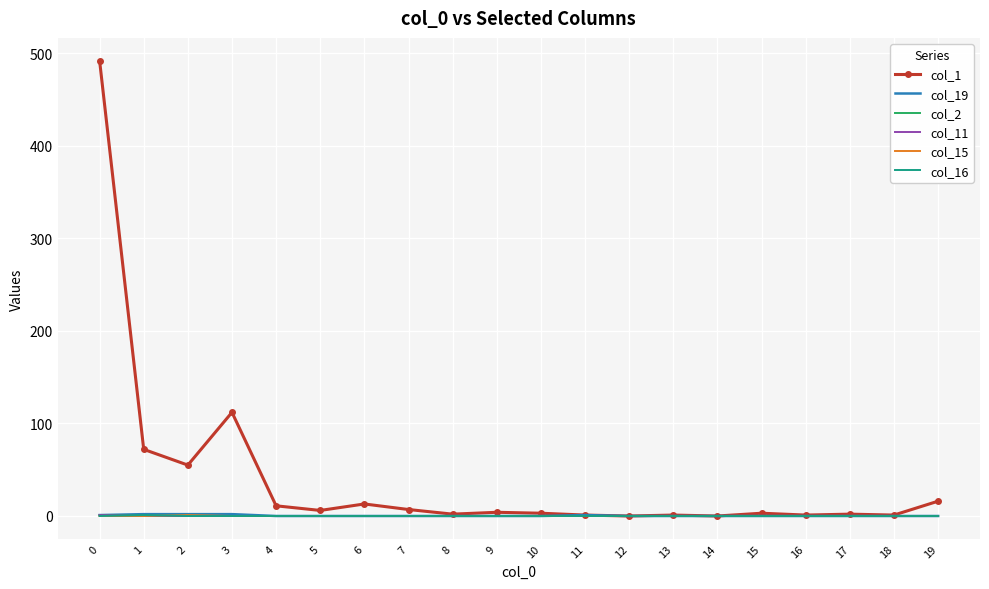

The value of col_2 at 1 is 0. True or false?

True